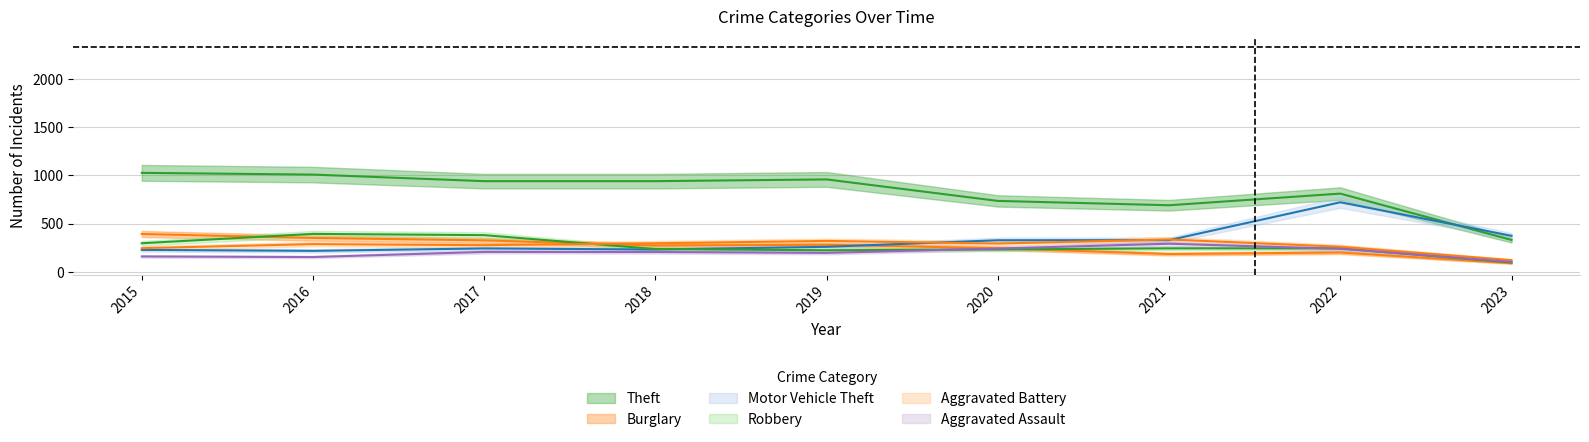

What is the average value of the Burglary series?

261